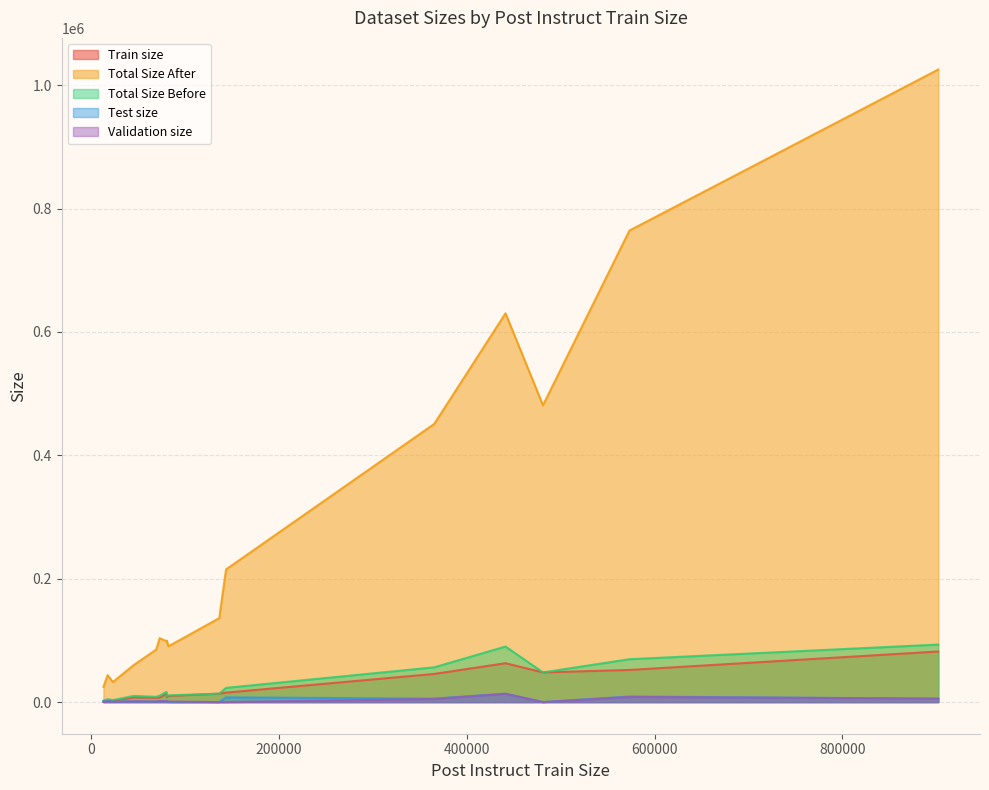

Which series has the largest range (max minus min)?

Total Size After